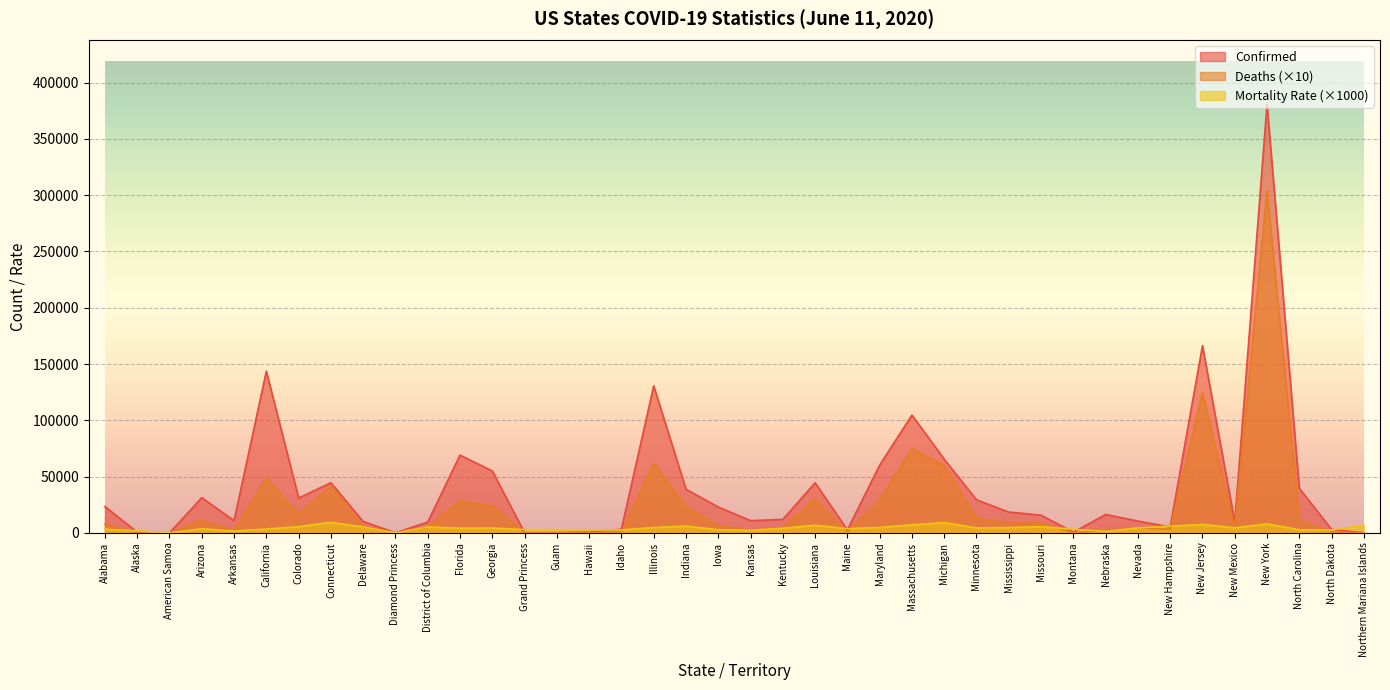

Is it true that Confirmed equals 166318 at New Jersey?

True